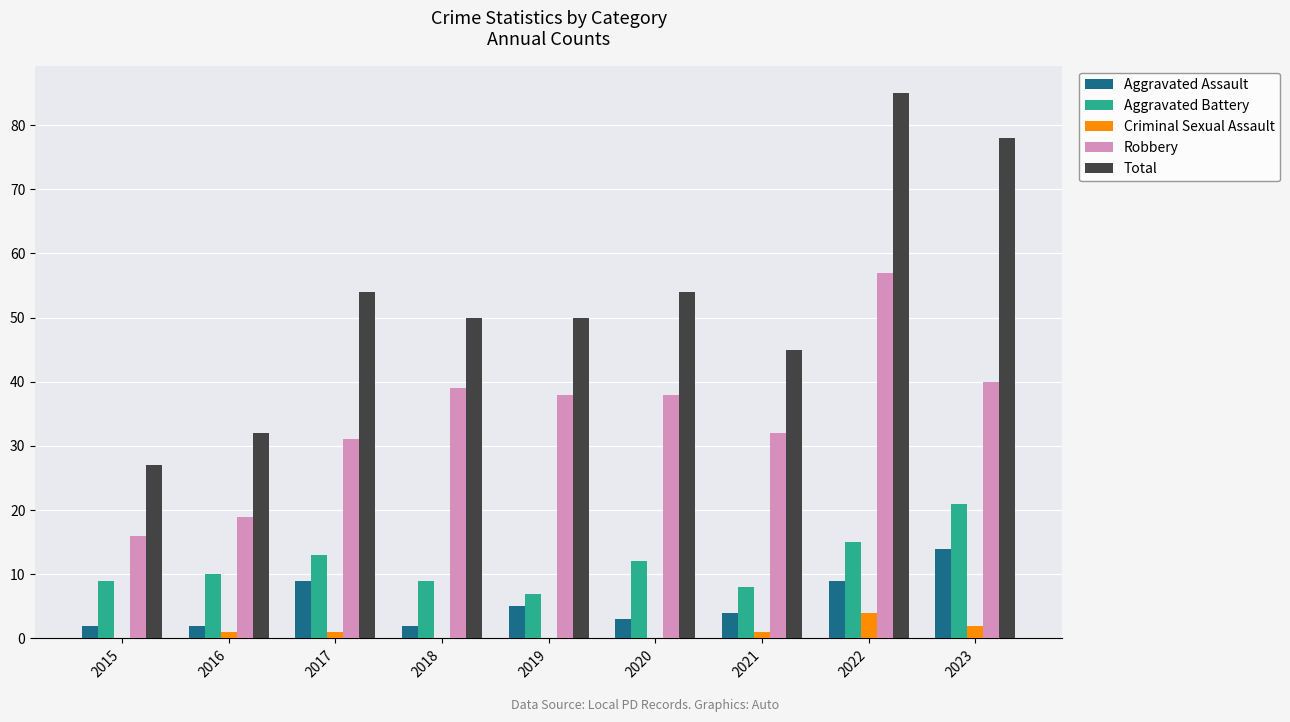

Read the Aggravated Battery value at 2020.

12